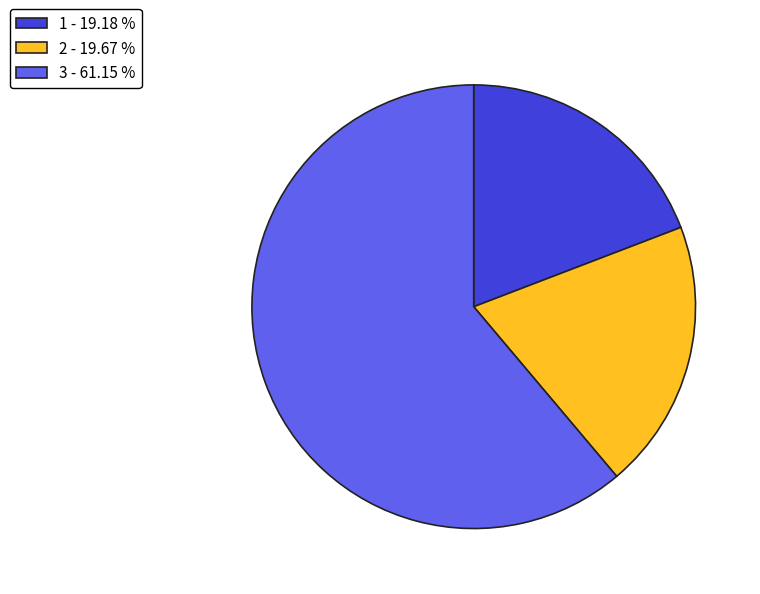

The 3 slice represents 61% of the pie. True or false?

True